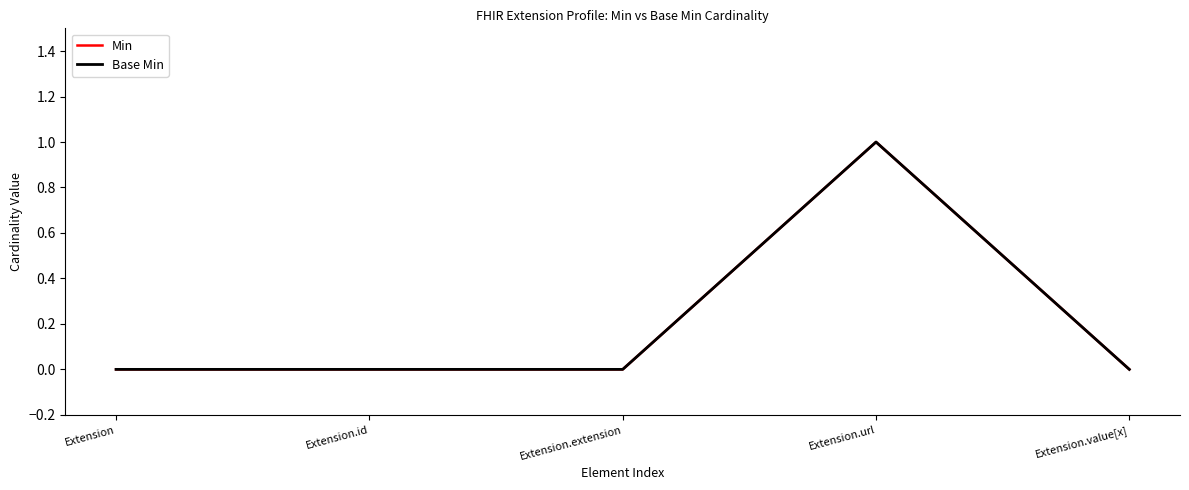

Does the chart display data point markers on the line(s)?

No